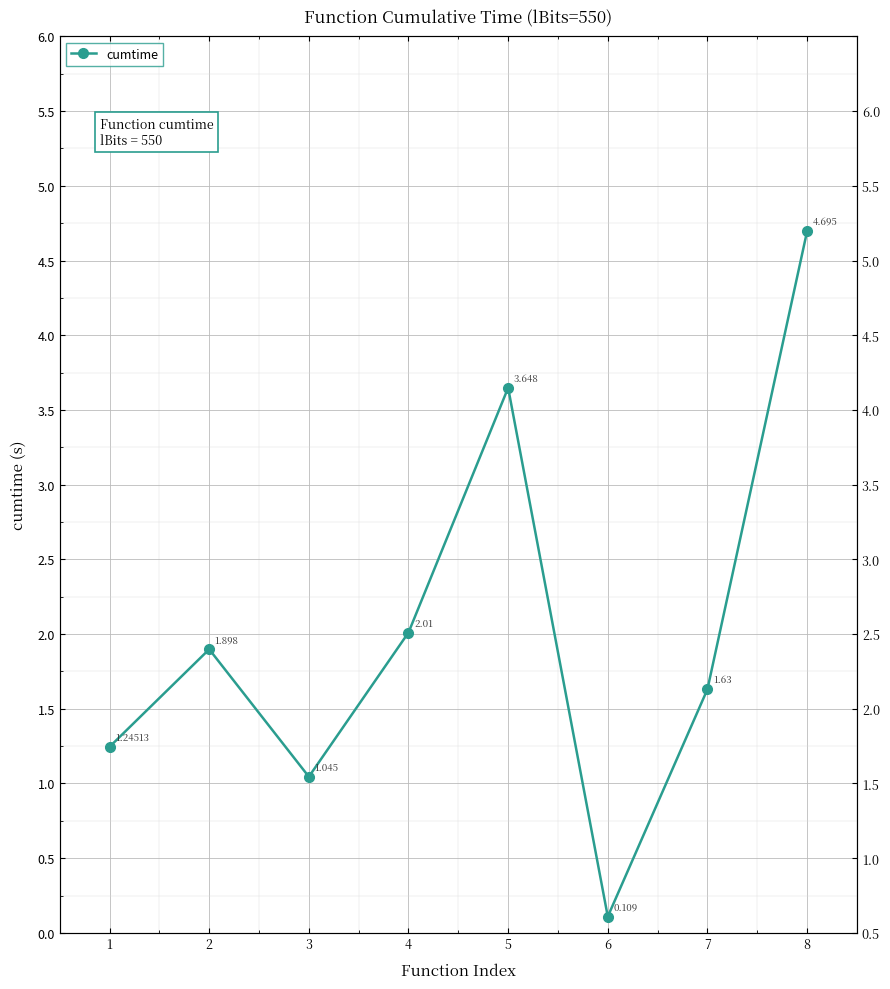

Between 4 and 8, which is larger?

8